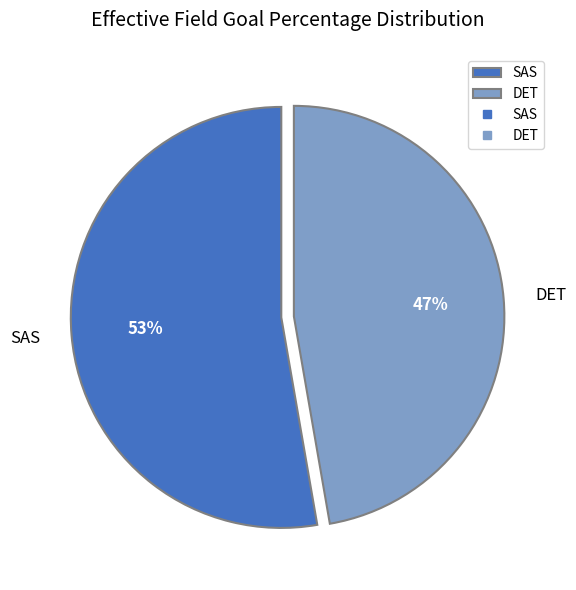

Count the number of slices in the pie.

2